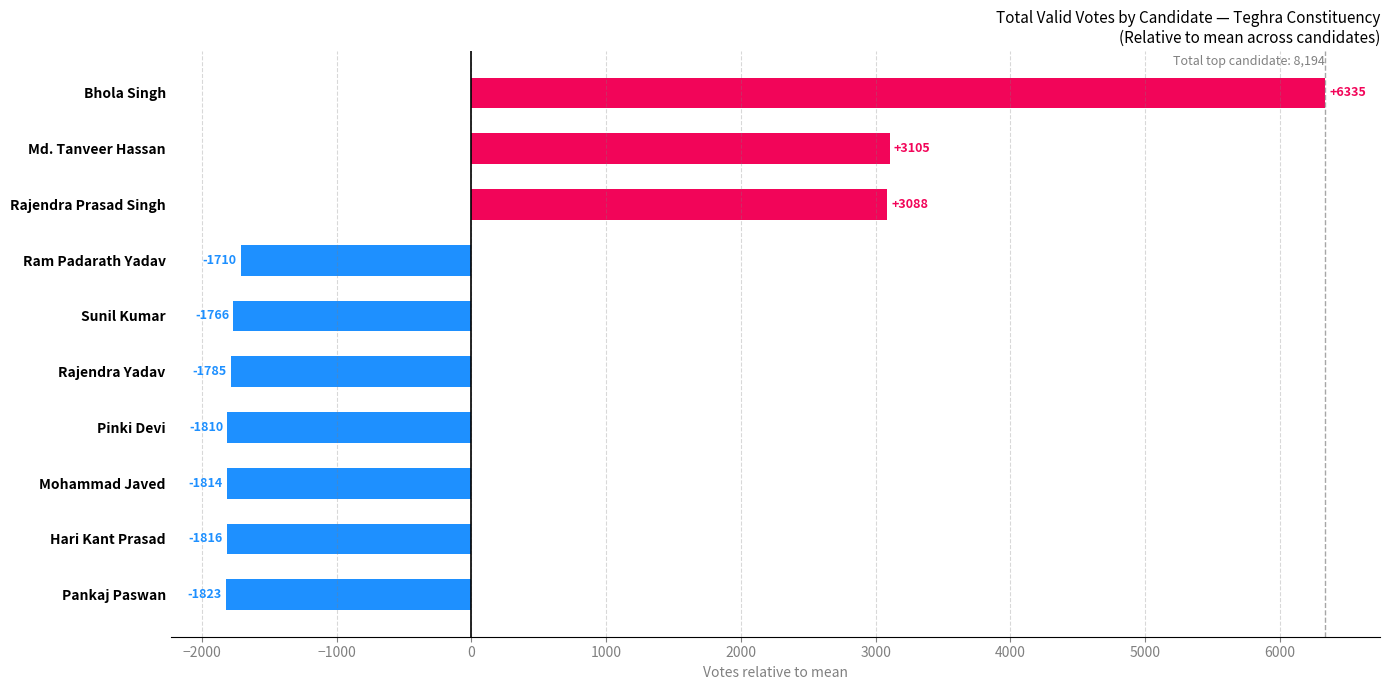

What is the change in value from Pankaj Paswan to Hari Kant Prasad?

+7.0